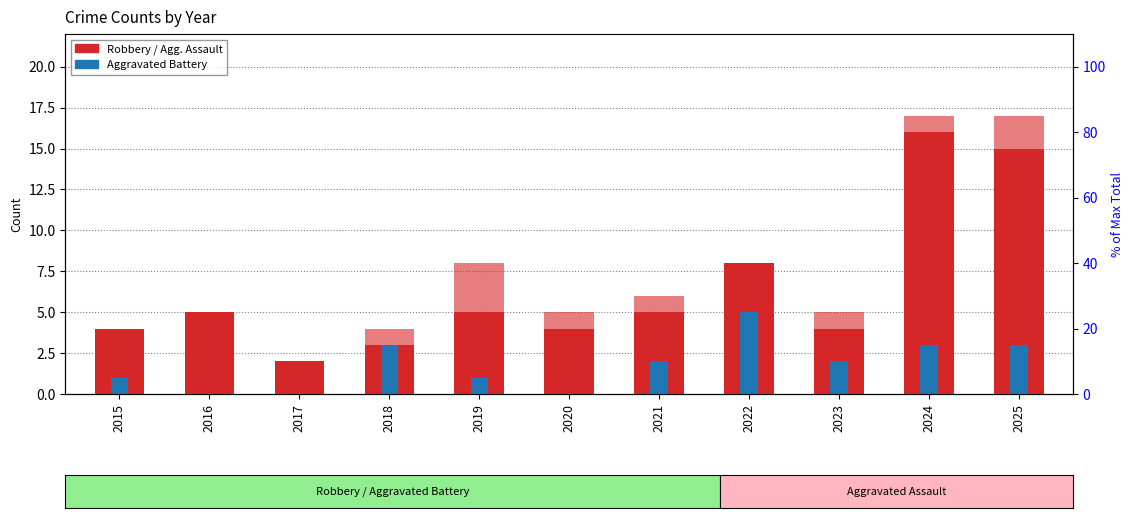

Which series has the largest total across all categories?

Robbery